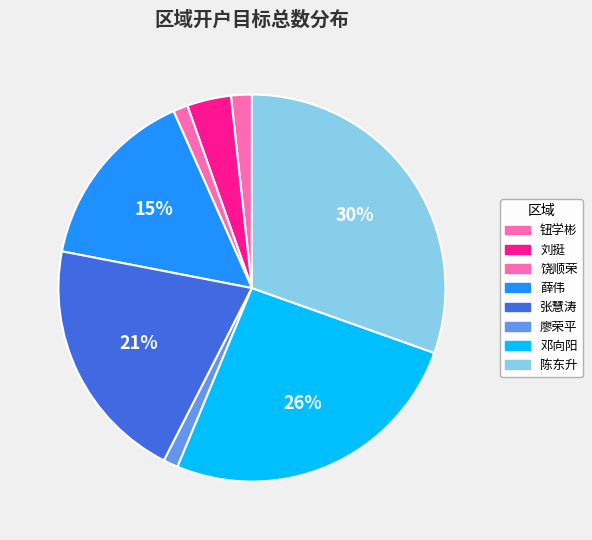

True or false: 廖荣平 accounts for 11% of the total.

False